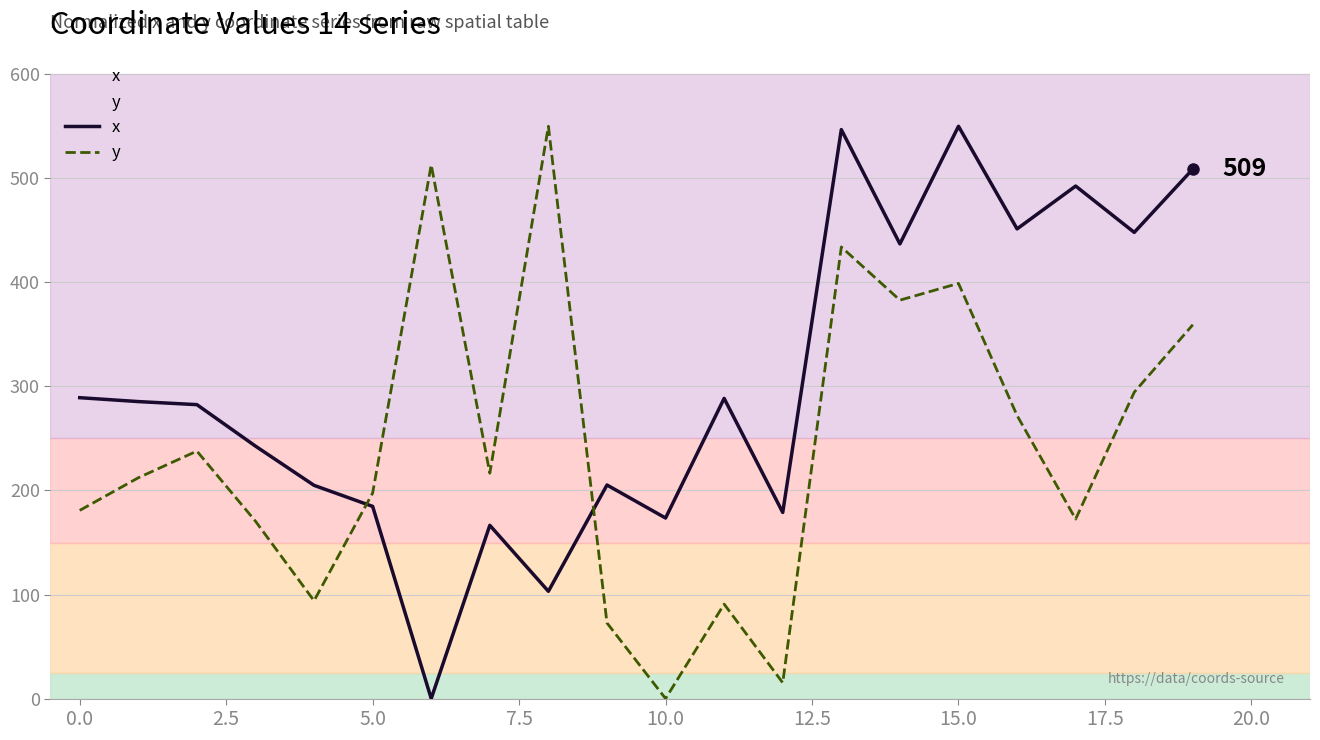

Rank the series by their average value, from highest to lowest.

x, y